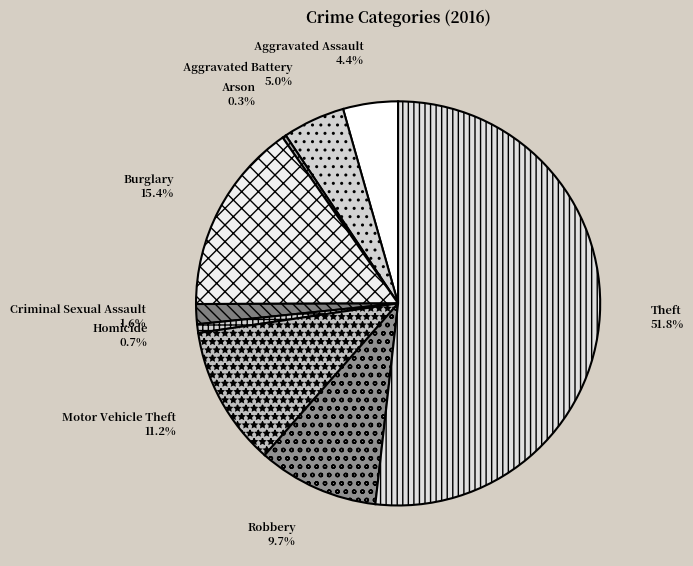

Which category accounts for the majority?

Theft